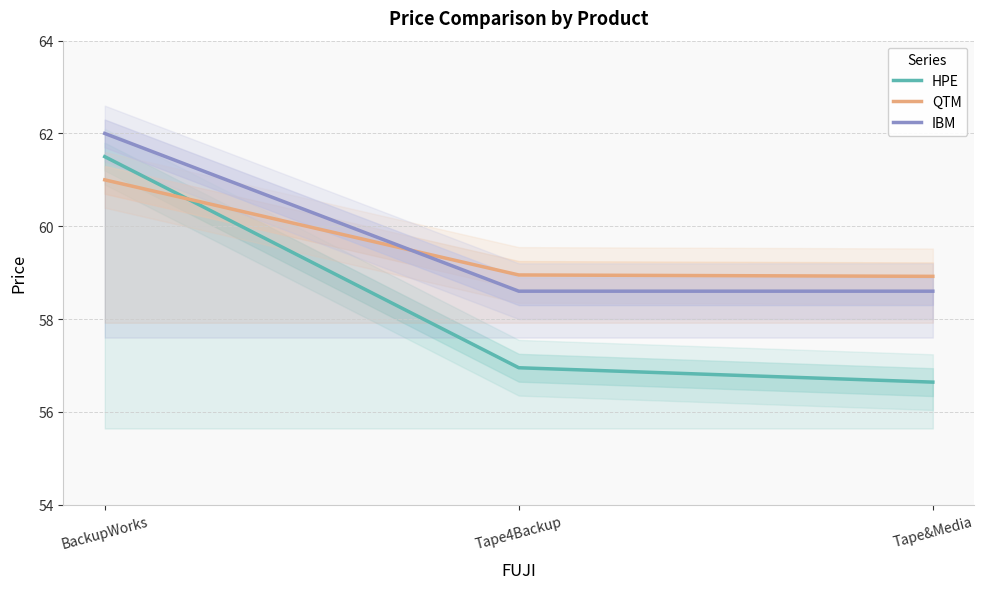

Does the chart have visible grid lines?

Yes